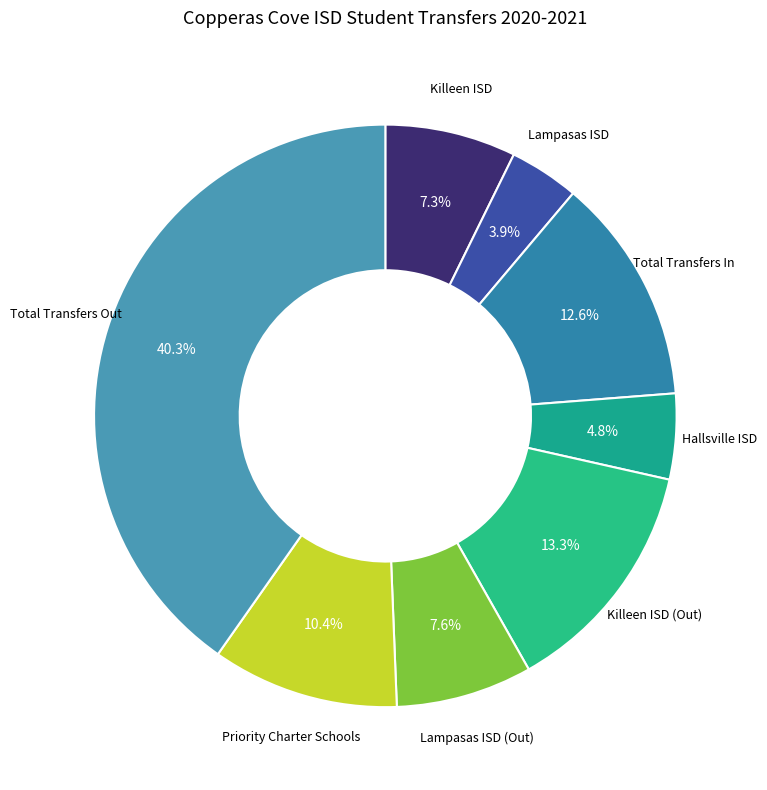

Does any single category account for the majority?

No